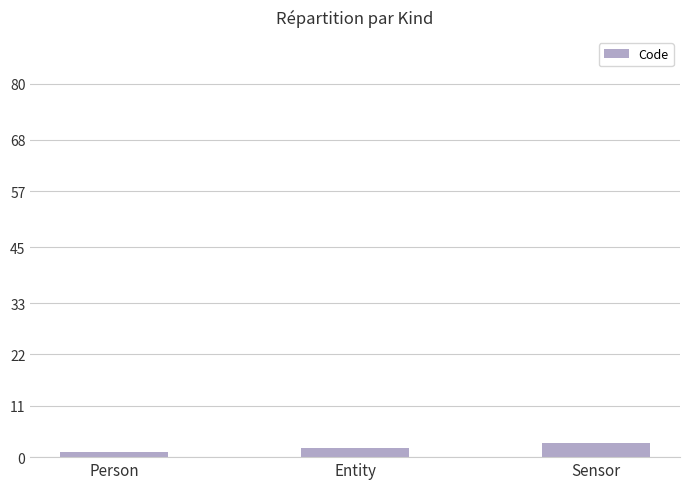

What is the ratio of the value at Sensor to the value at Person?

3.0